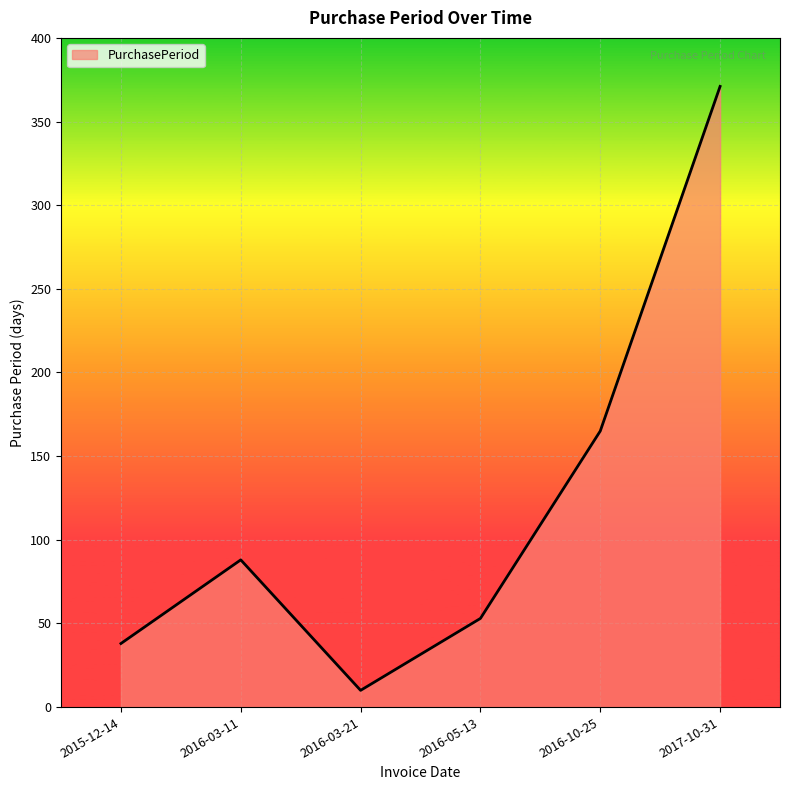

What is the difference between the second highest and minimum values?

155